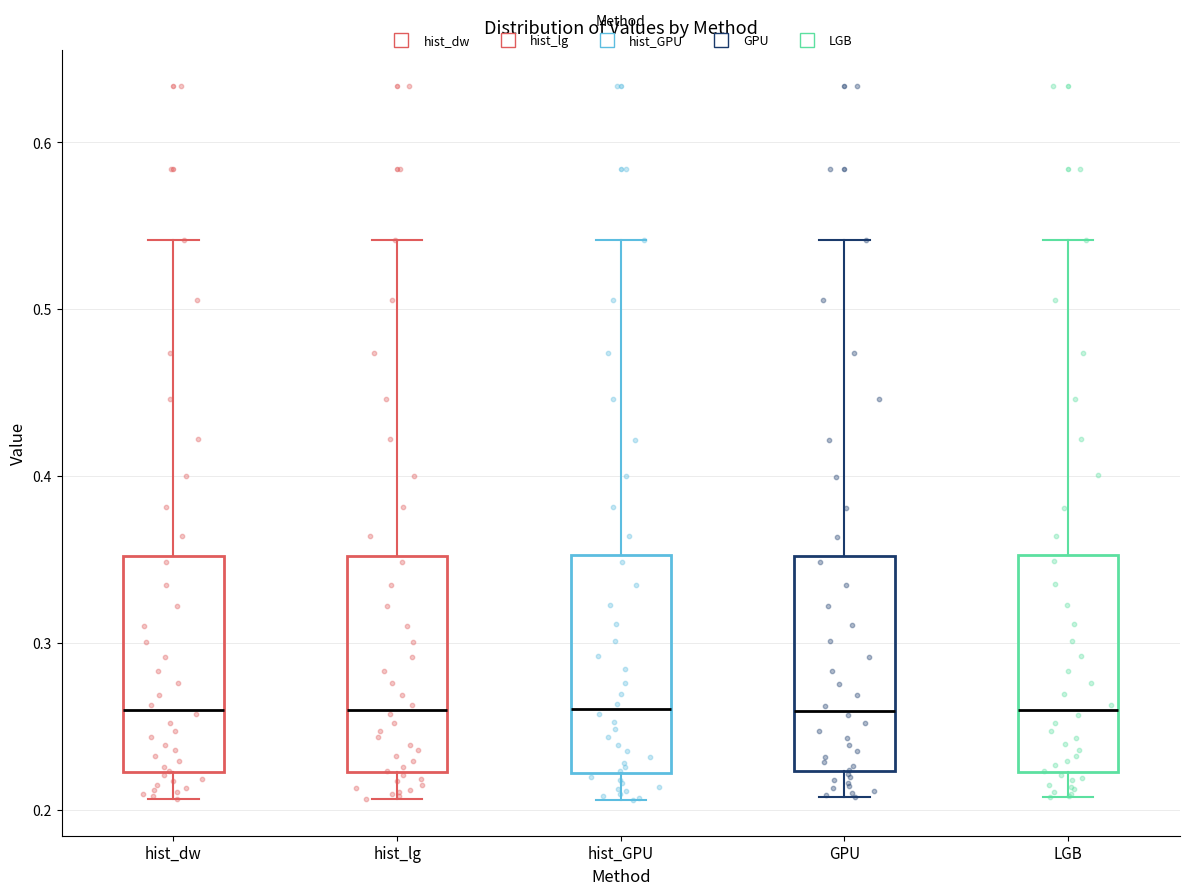

Where does the median line of the box for hist_lg sit on the y-axis? The values are not printed on the chart, so give them approximately, as read against the axis.

0.26